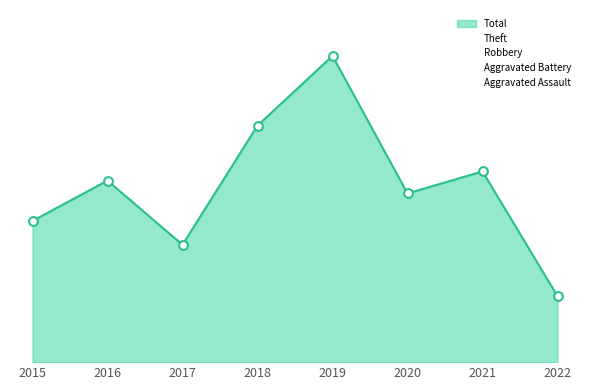

At which category is the sum across all series the highest?

2019